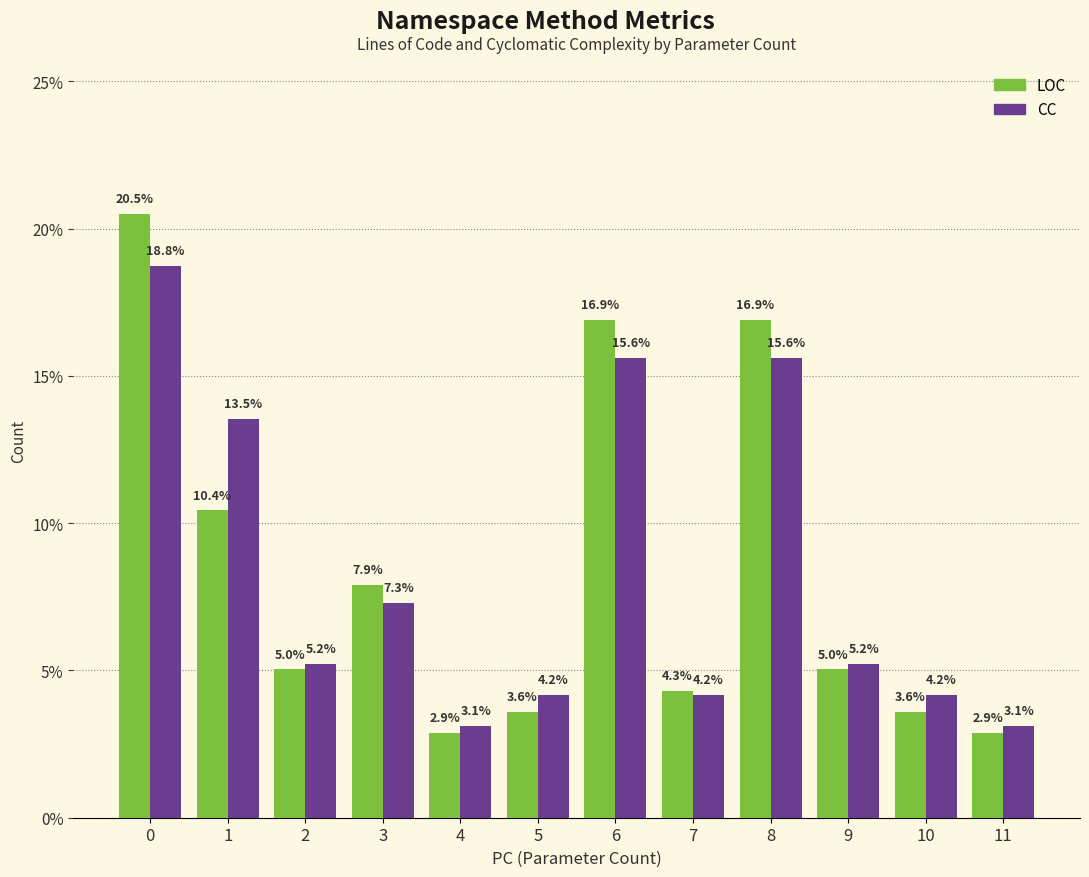

What is the value of the LOC bar at the 11th from the left?

3.6